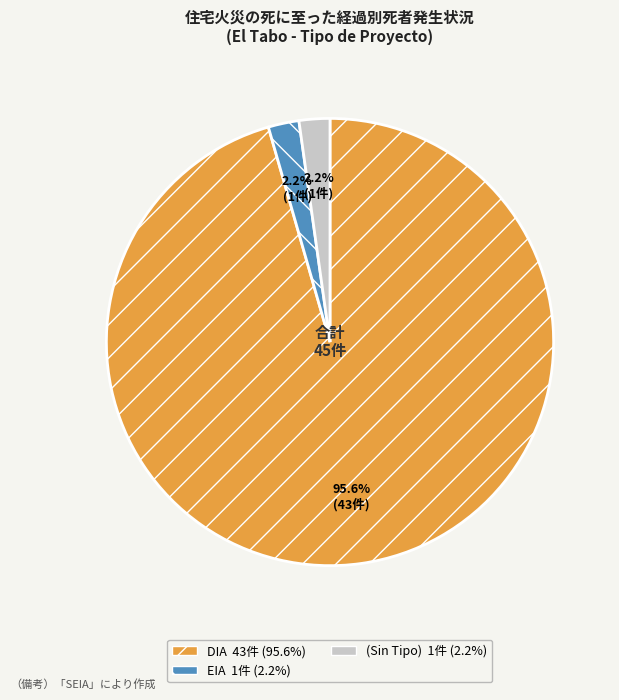

Does any single category account for the majority?

Yes